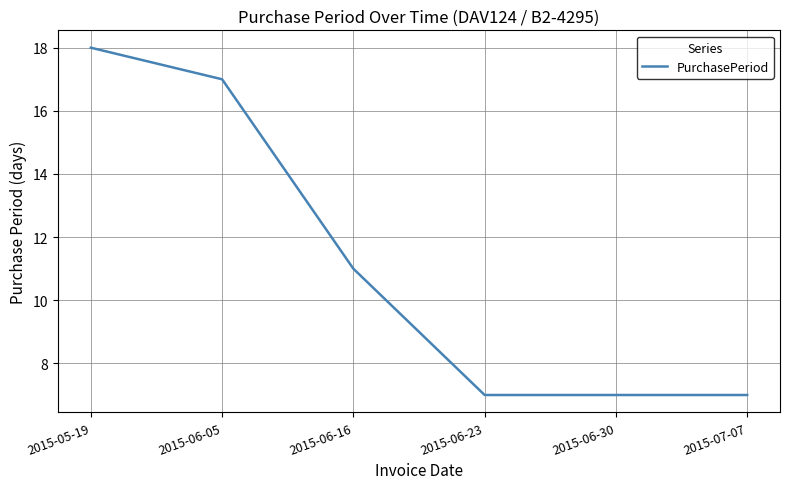

What is the smallest value displayed?

7